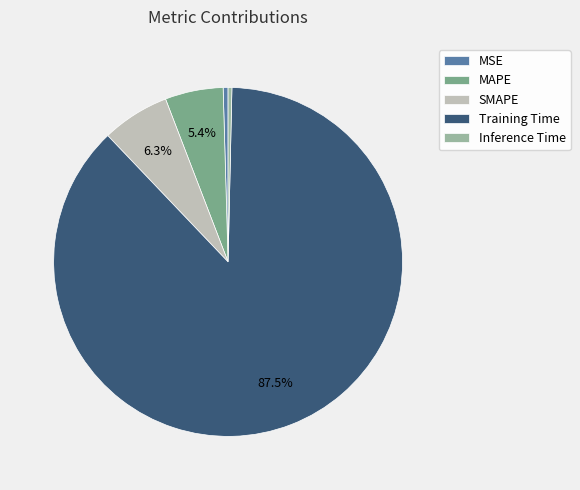

To the nearest percent, what is the combined percentage of MSE and SMAPE?

7%